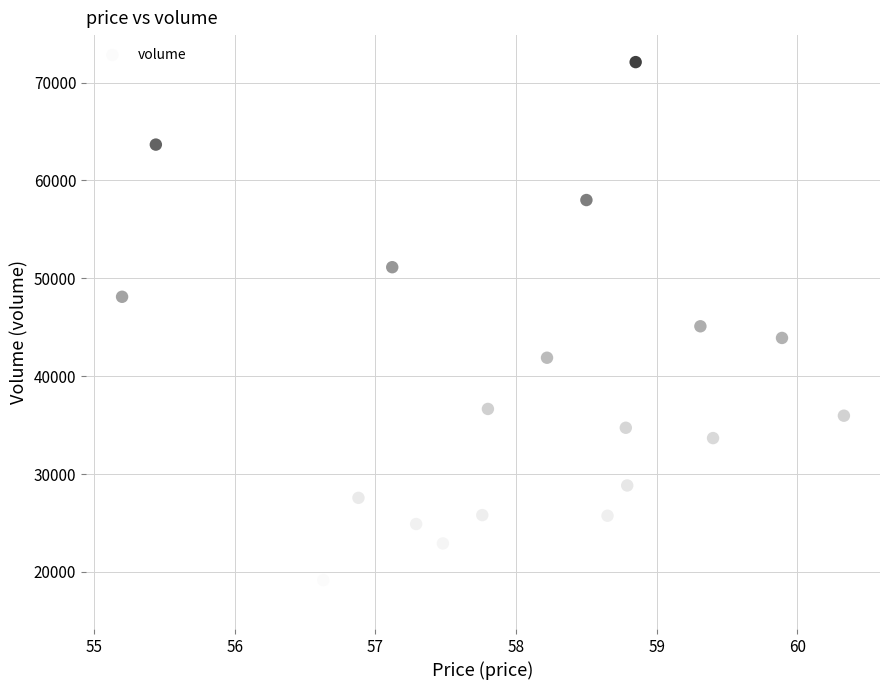

What is the range of Y values (max minus min)?

55179